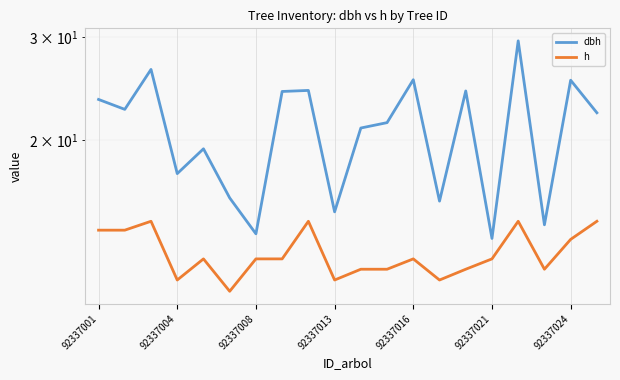

The value of h at 92337016 is 17.8. True or false?

False